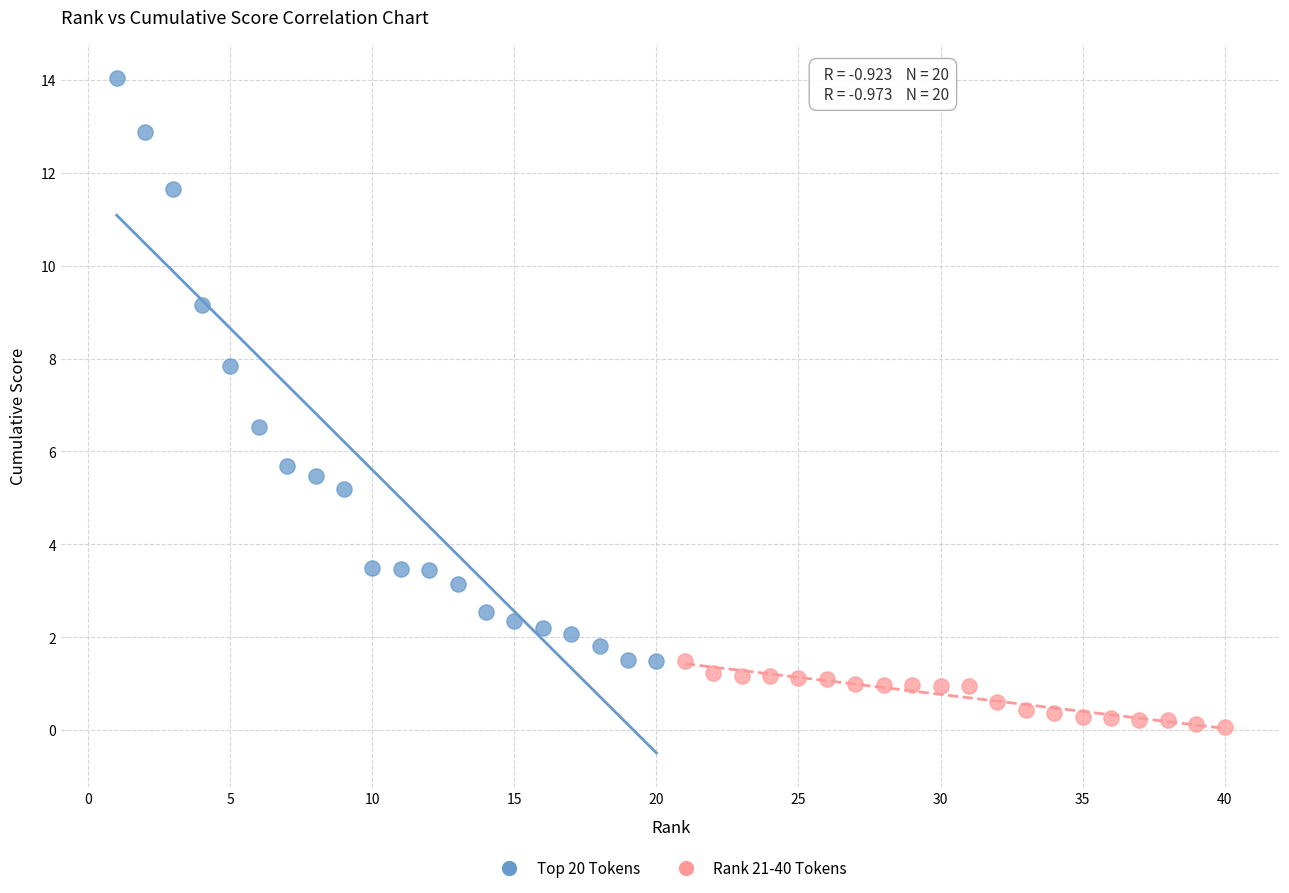

Which series reaches the minimum Y coordinate?

Rank 21-40 Tokens